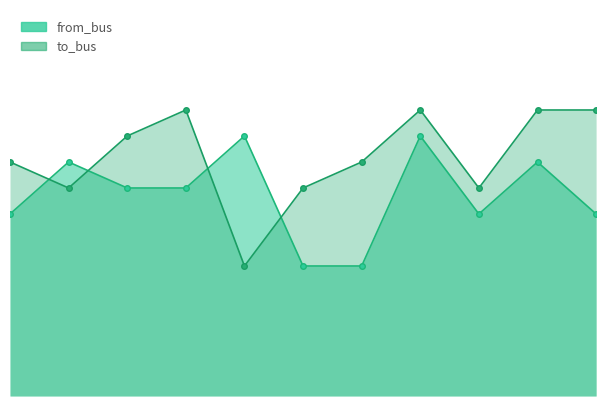

True or false: from_bus_line has a value of 11 at 8.

False